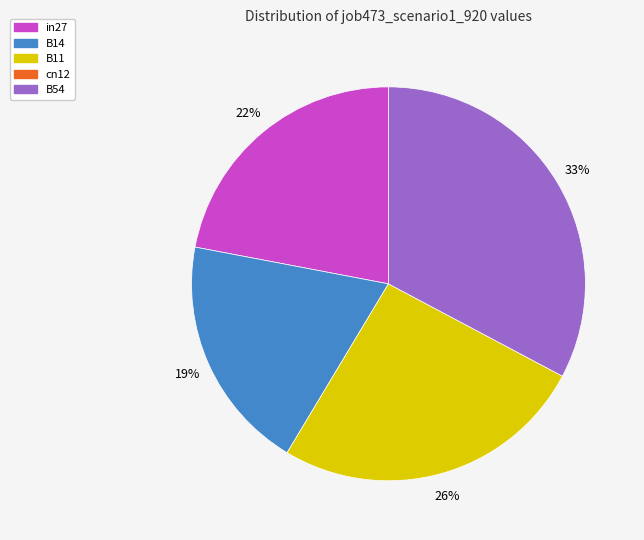

Is there a majority slice in this chart?

No